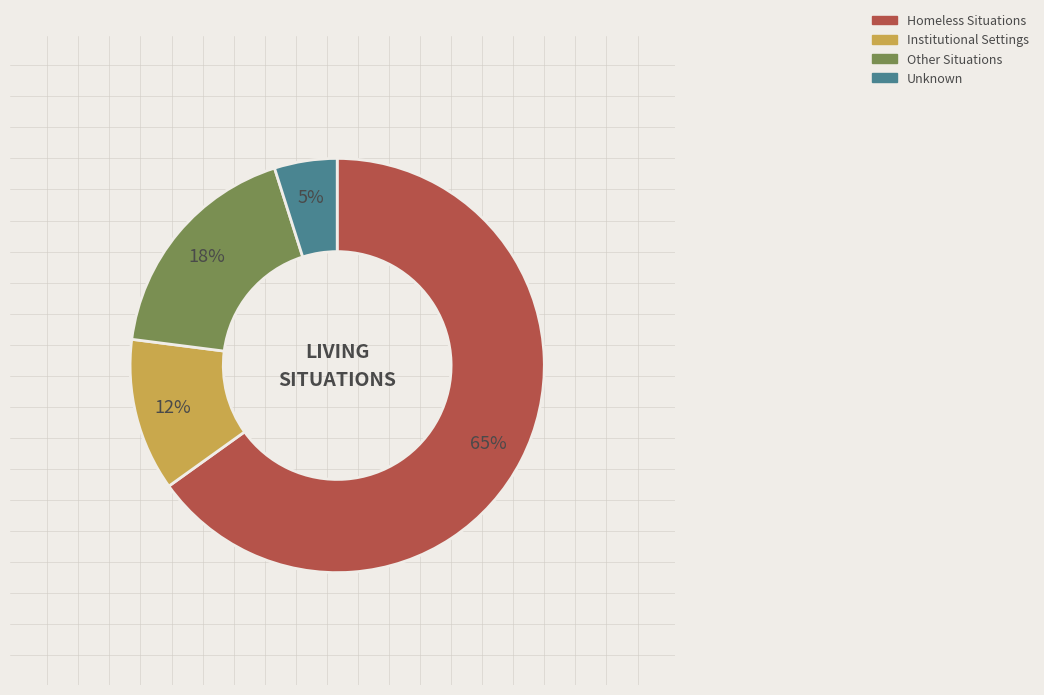

Does any single category account for the majority?

Yes